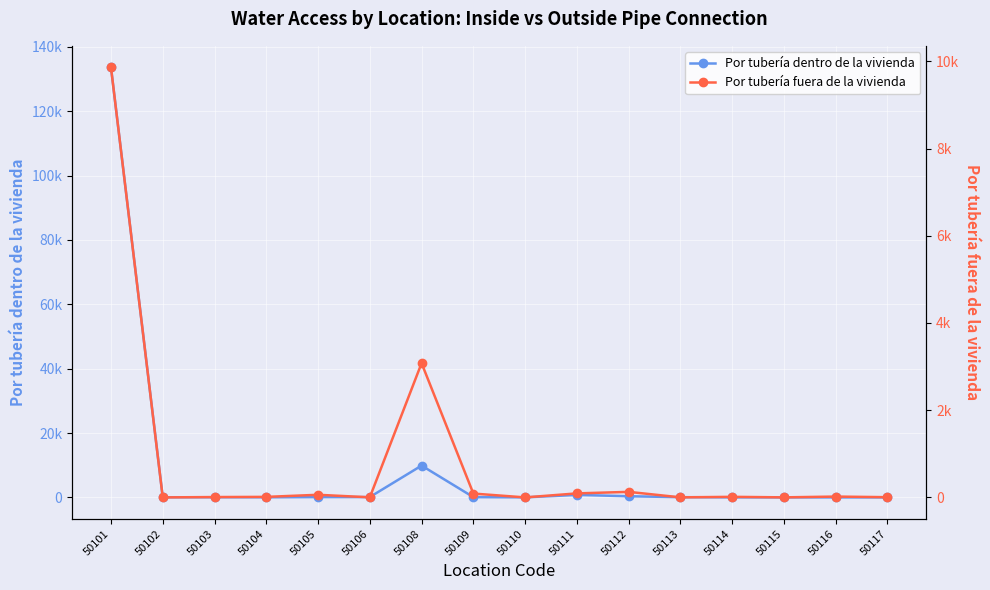

Which category has the highest value in the Por tubería dentro de la vivienda series?

50101